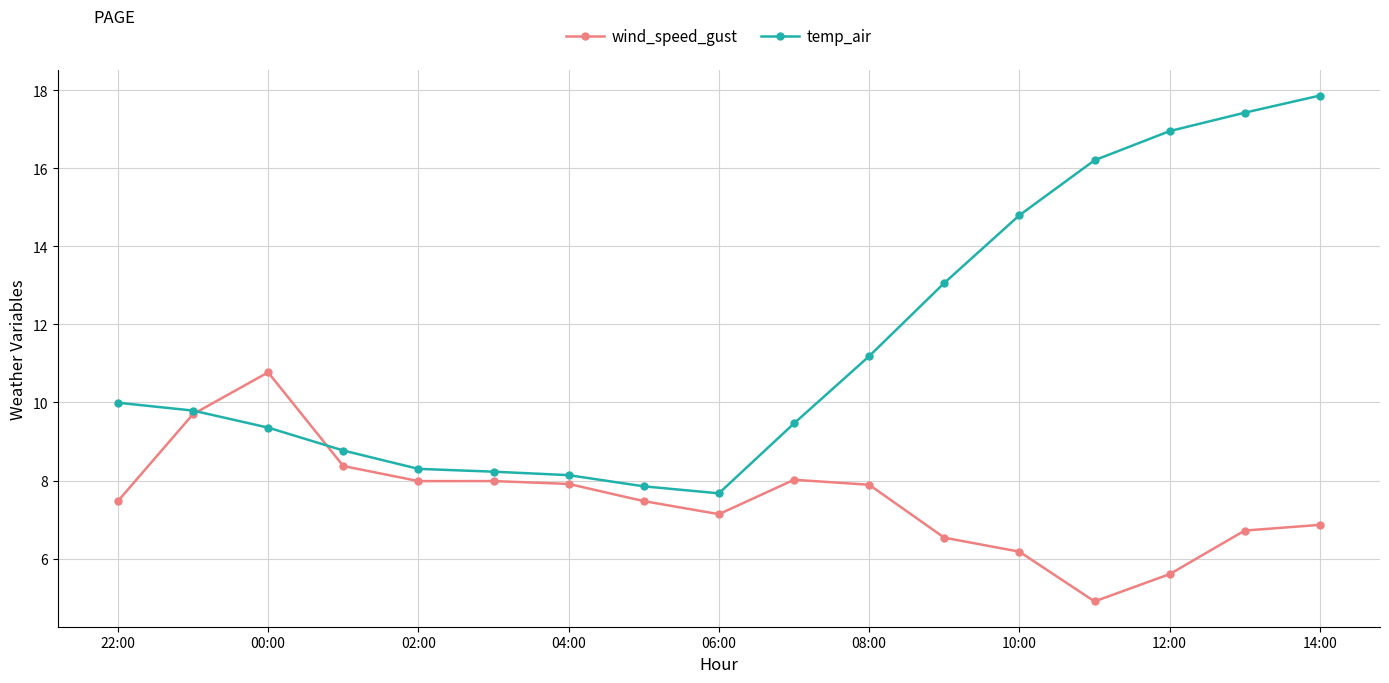

Rank the series by their average value, from highest to lowest.

temp_air, wind_speed_gust